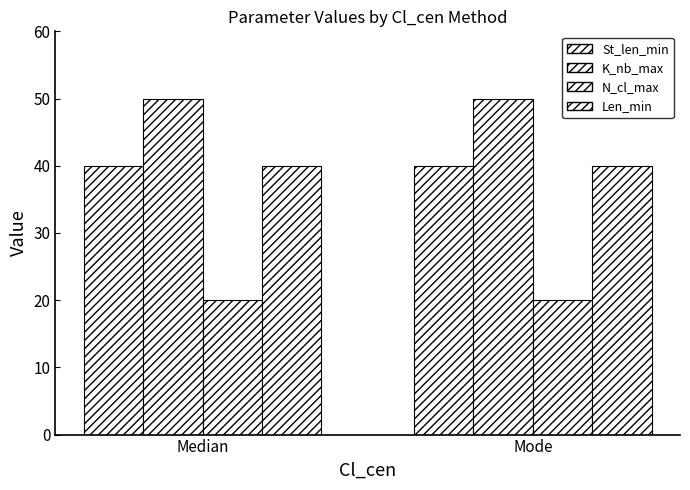

Does the chart contain stacked bars?

No